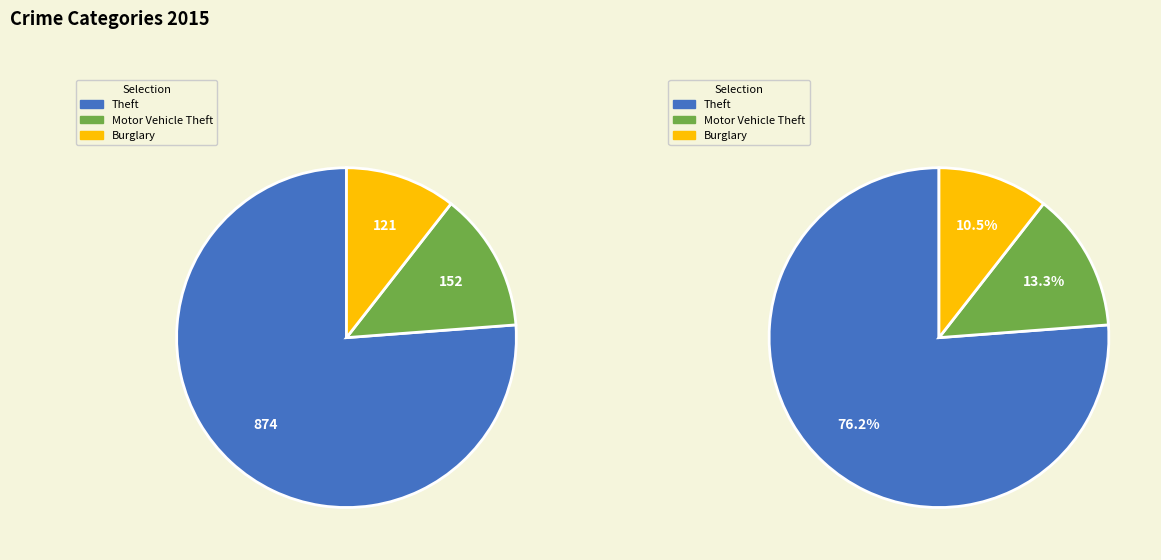

Which category accounts for the majority?

Theft